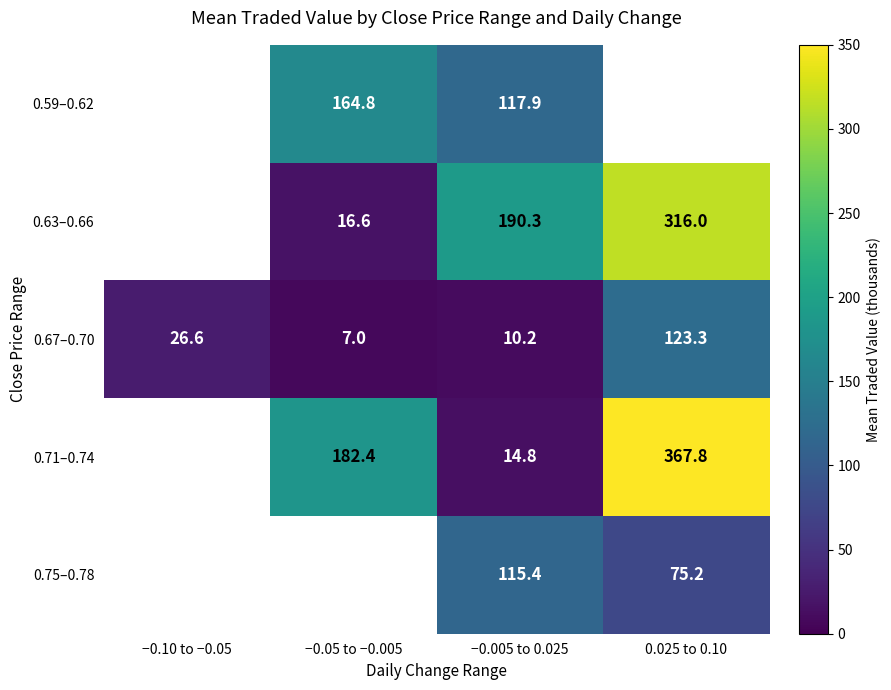

Is it true that 0.67–0.70 equals 32.5 at 0.025 to 0.10?

False